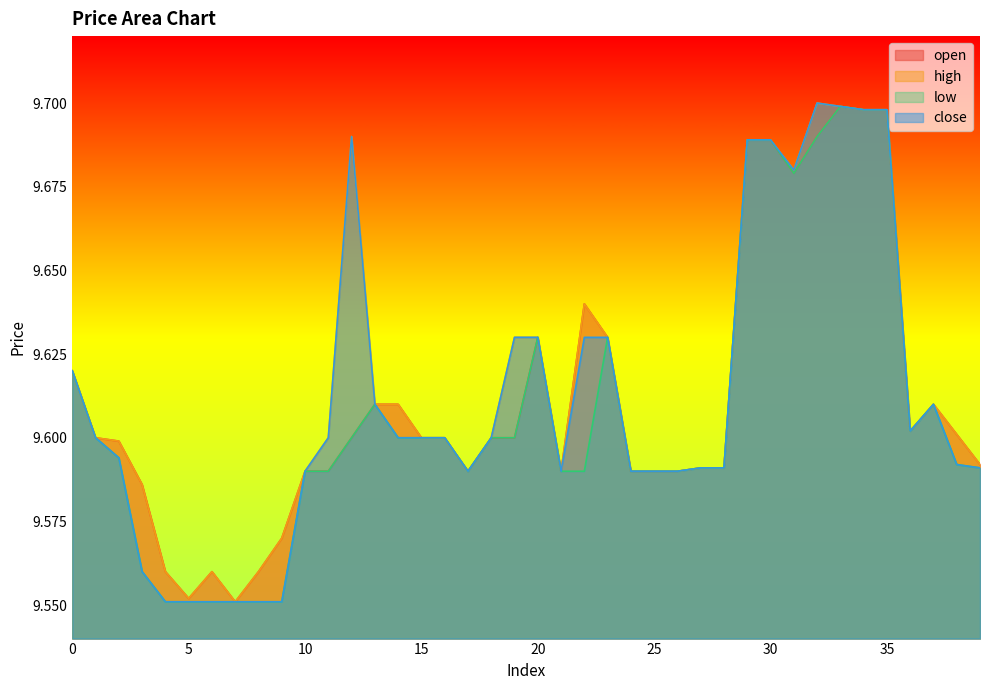

Which series has the largest range (max minus min)?

high